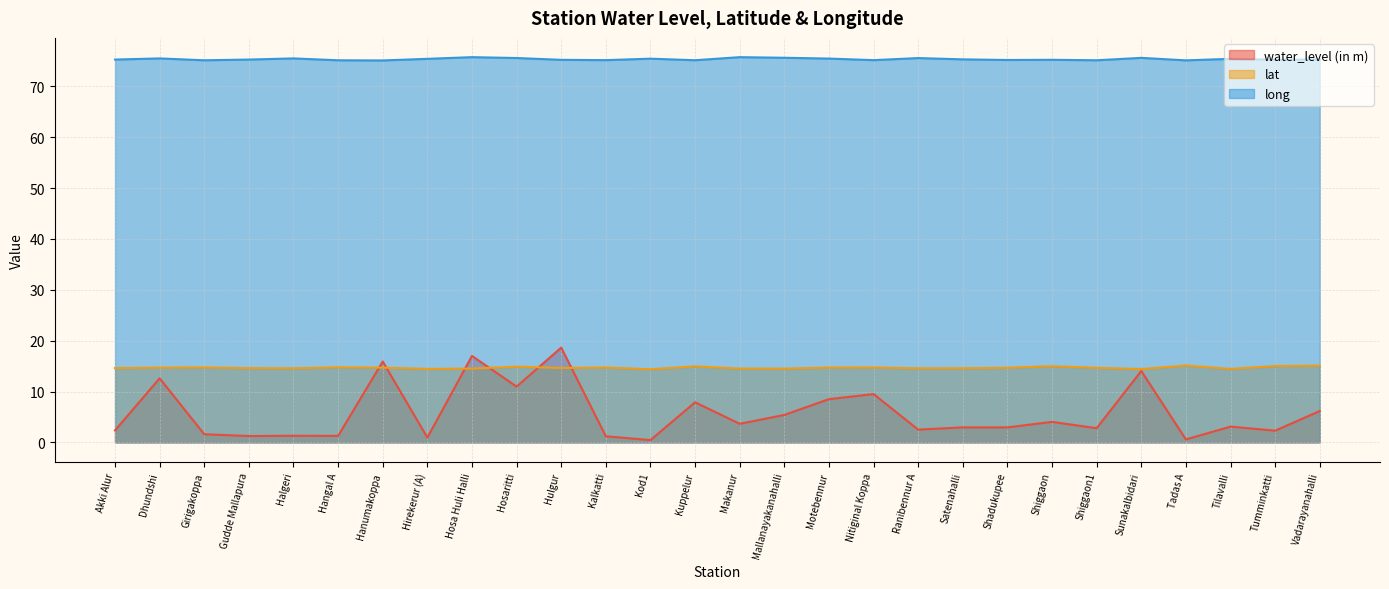

What is the difference between the maximum and minimum values in the long series?

0.6